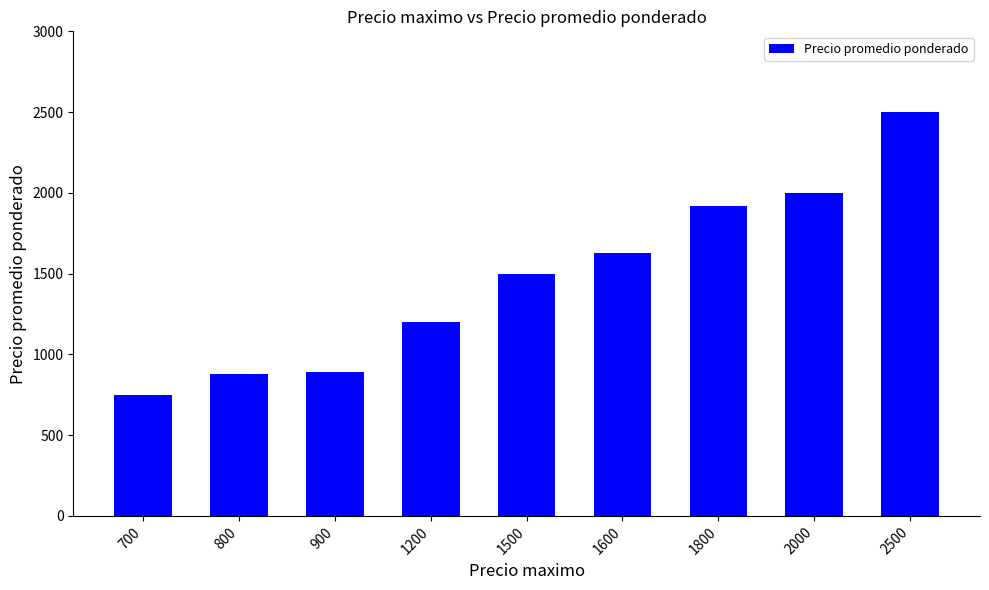

What is the difference between the values at 2000 and 1800?

80